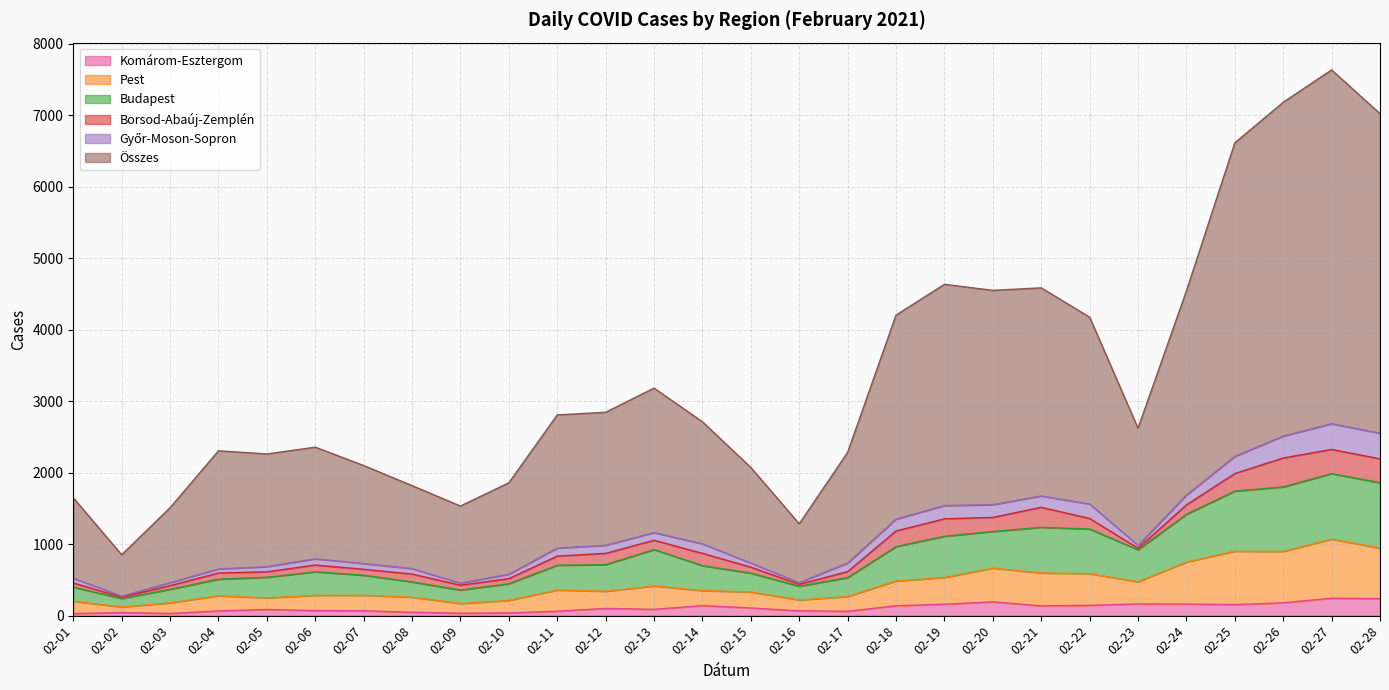

Which series has the widest spread of values?

Összes